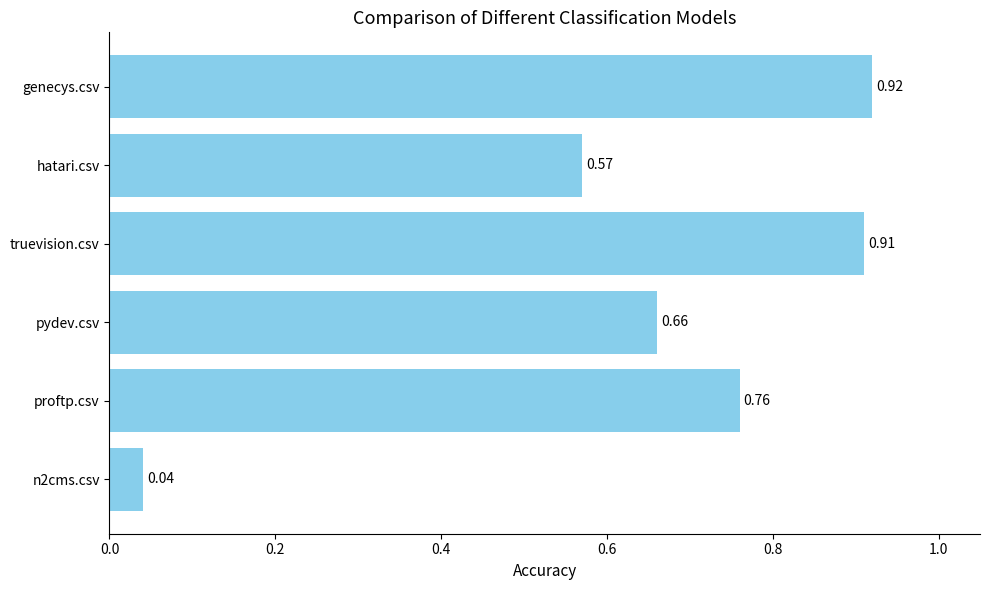

Which has a higher value, hatari.csv or truevision.csv?

truevision.csv